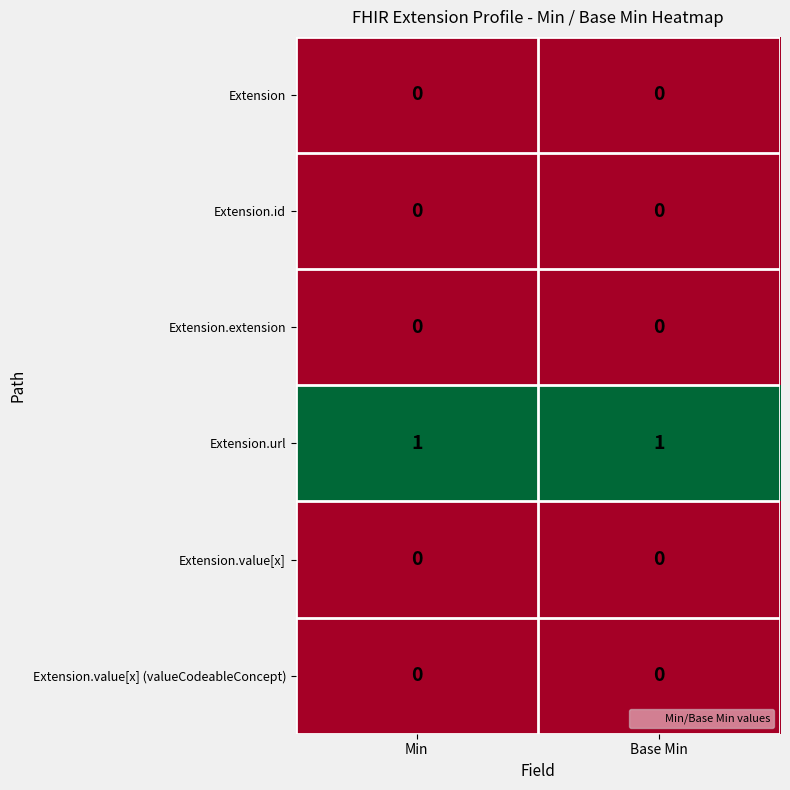

The Extension.url series shows 1 at Base Min. True or false?

True